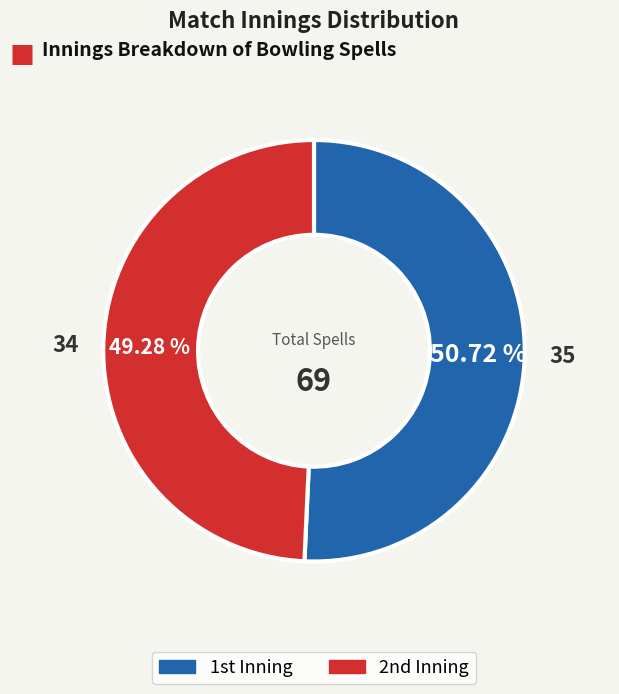

Rank the categories by value from lowest to highest.

2nd, 1st